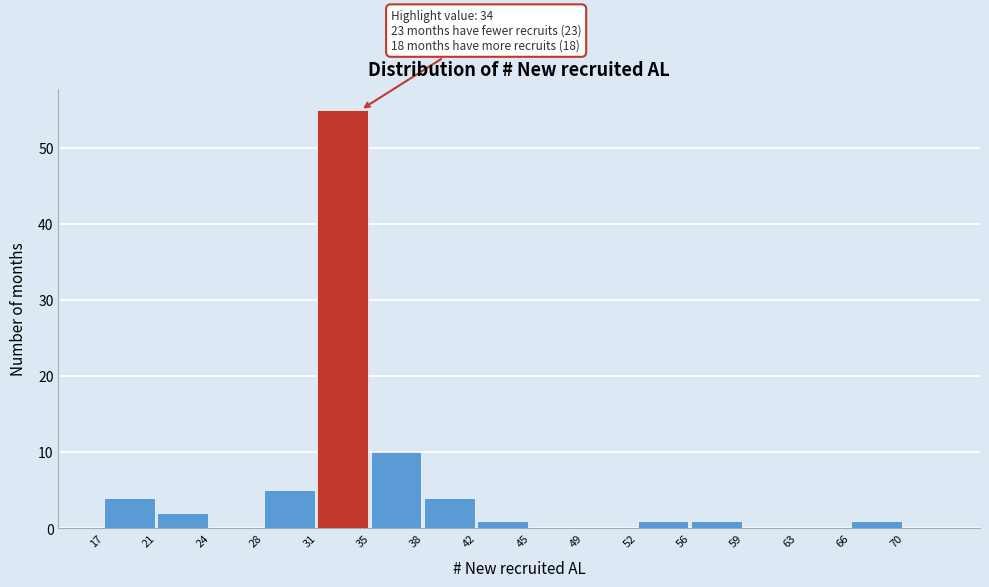

Which range on the x-axis has the tallest bar?

31 to 35